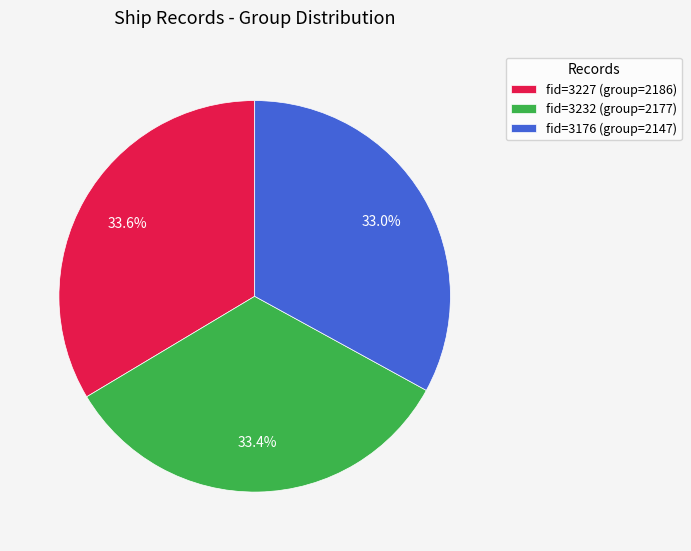

Is there a majority slice in this chart?

No